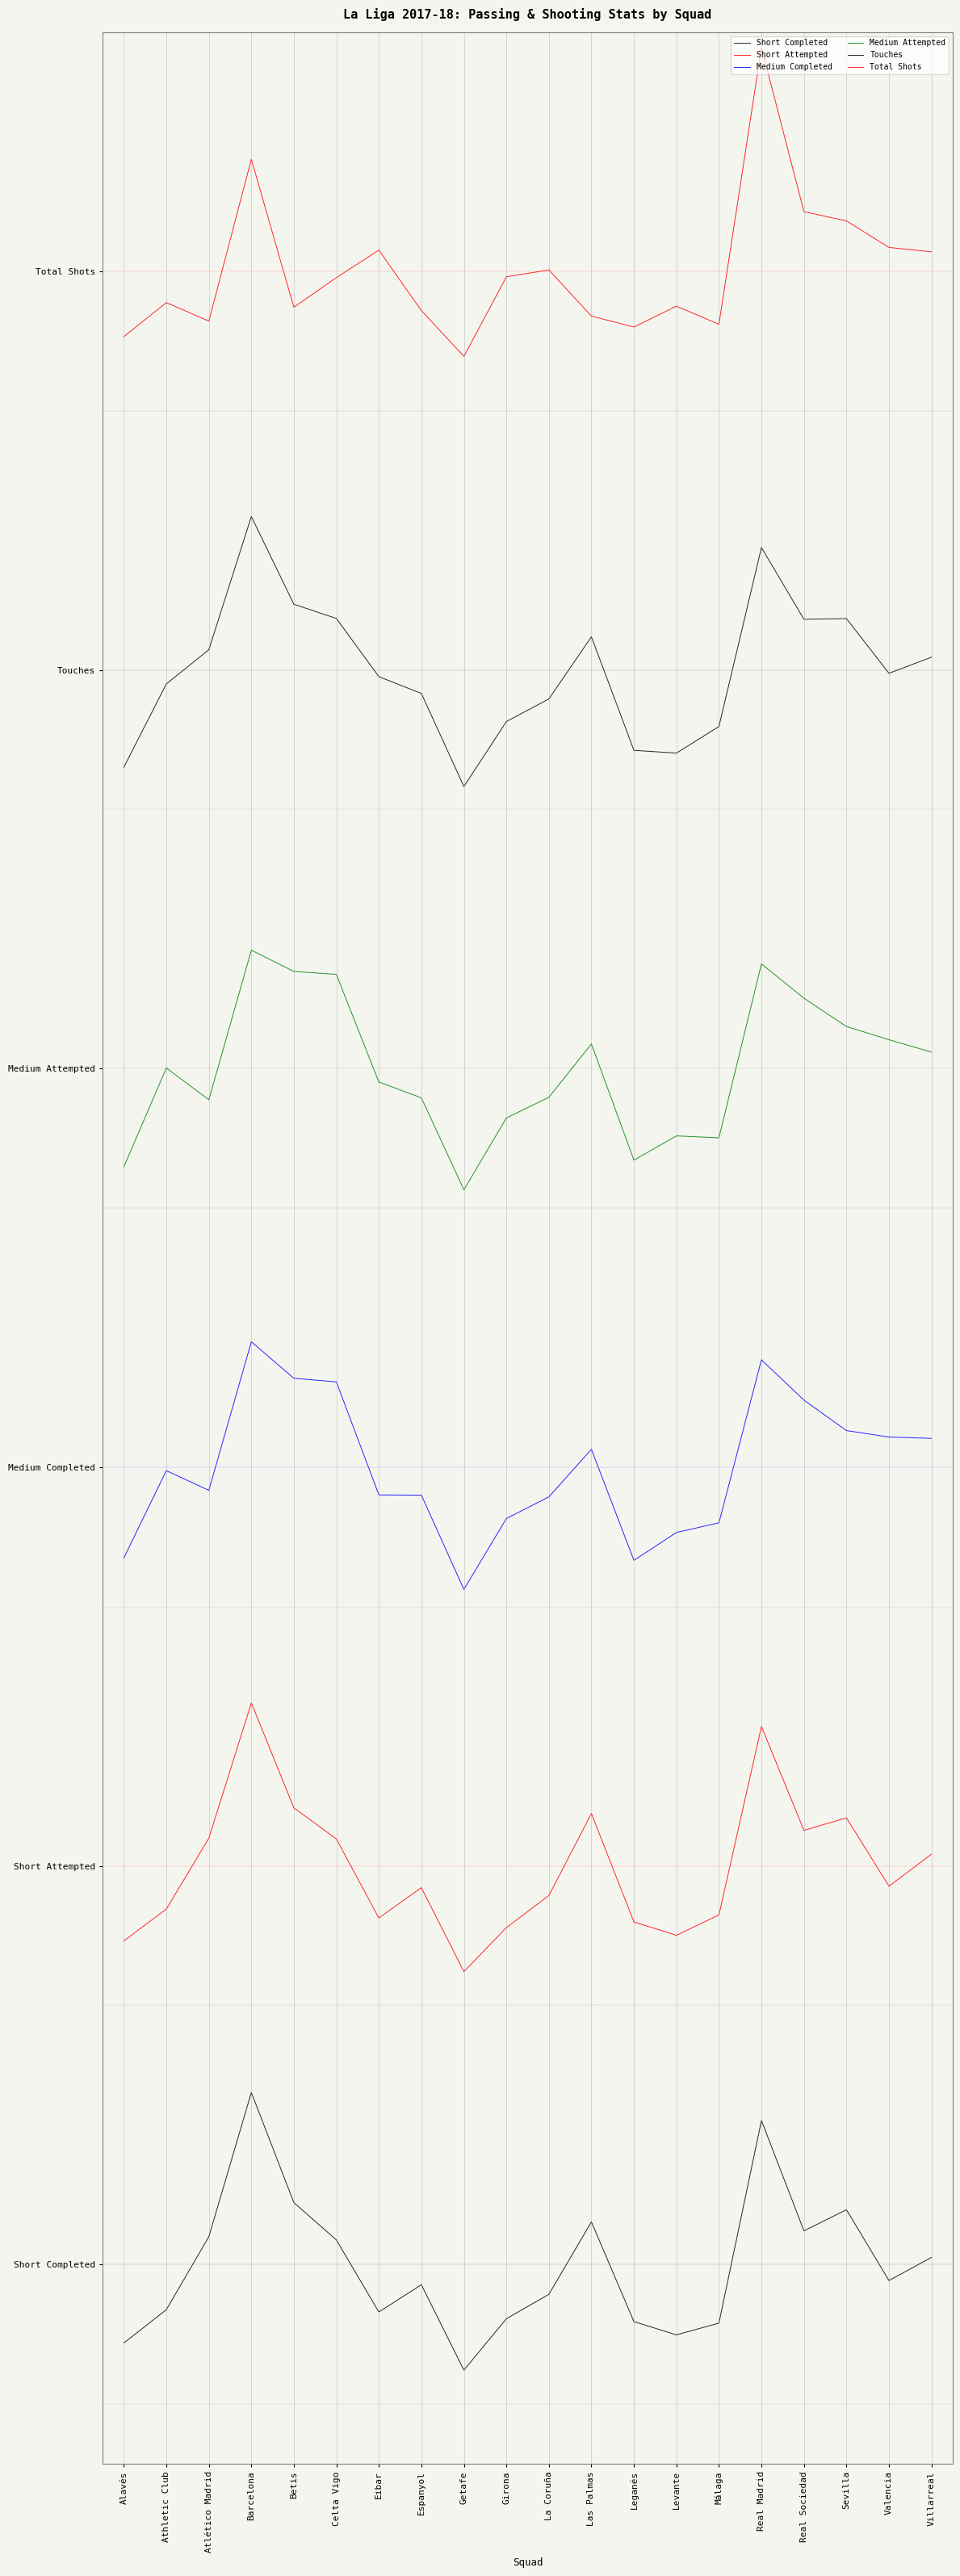

What is the label of the 1st point from the left?

Alavés